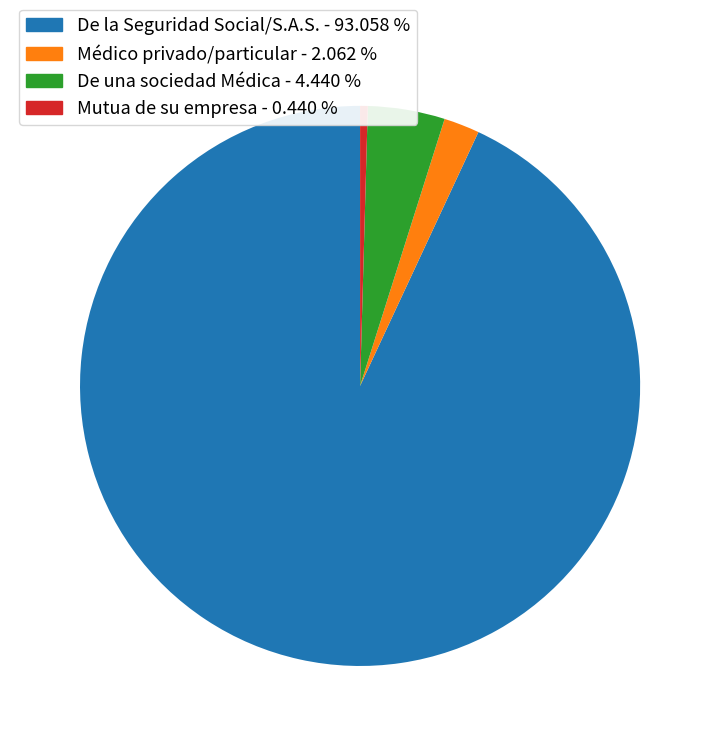

Which slice is the largest?

De la Seguridad Social/S.A.S. - 93.058 %